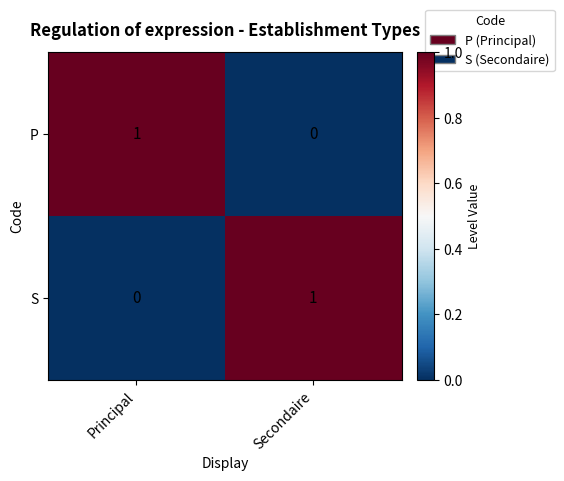

The value of S at Secondaire is 1. True or false?

True